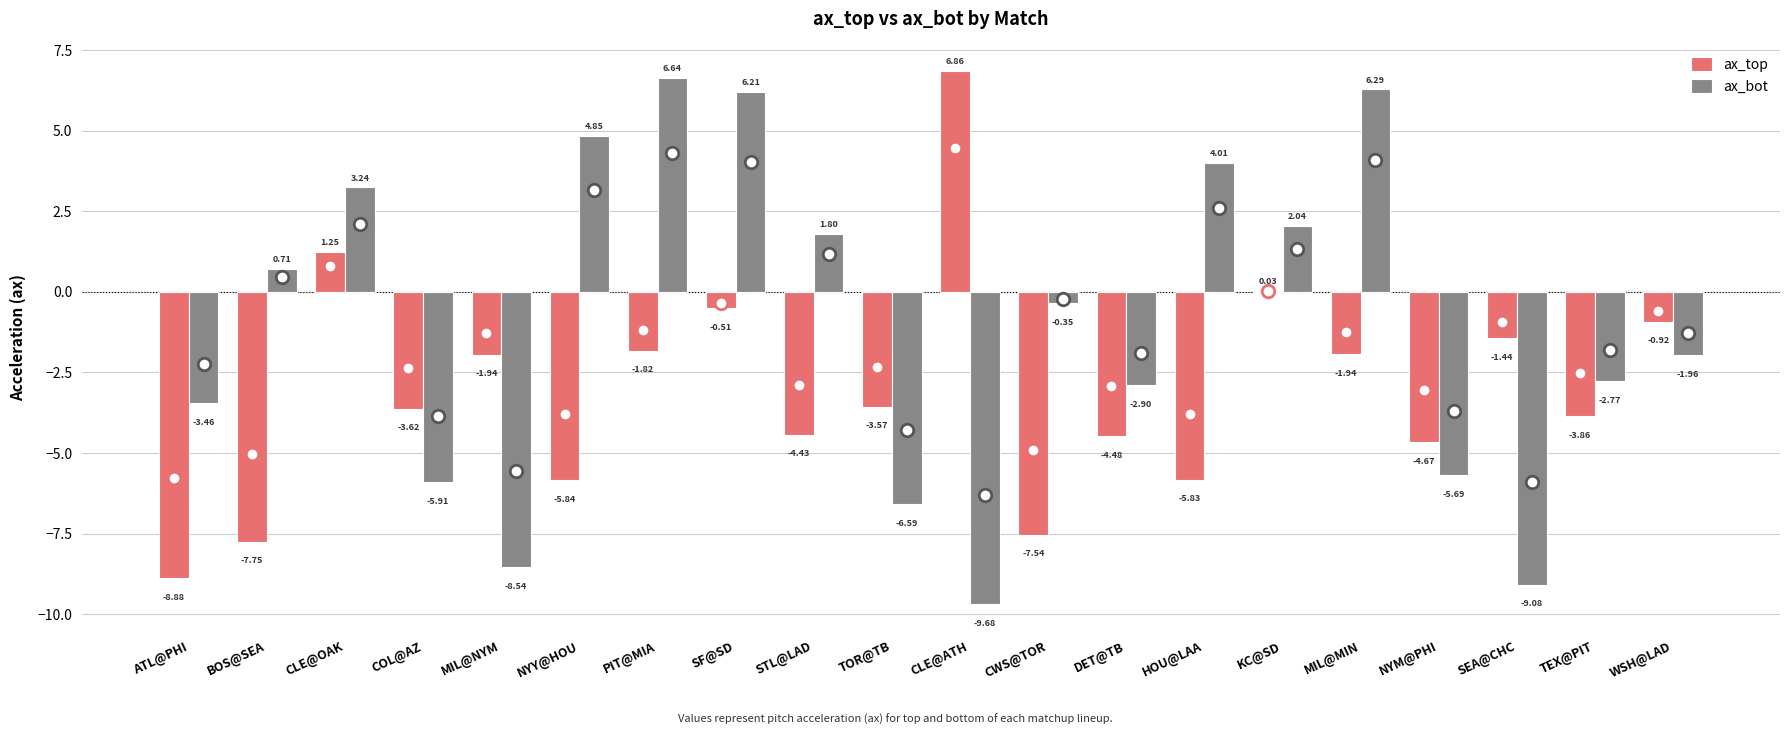

How many positive values does the ax_bot series have?

9